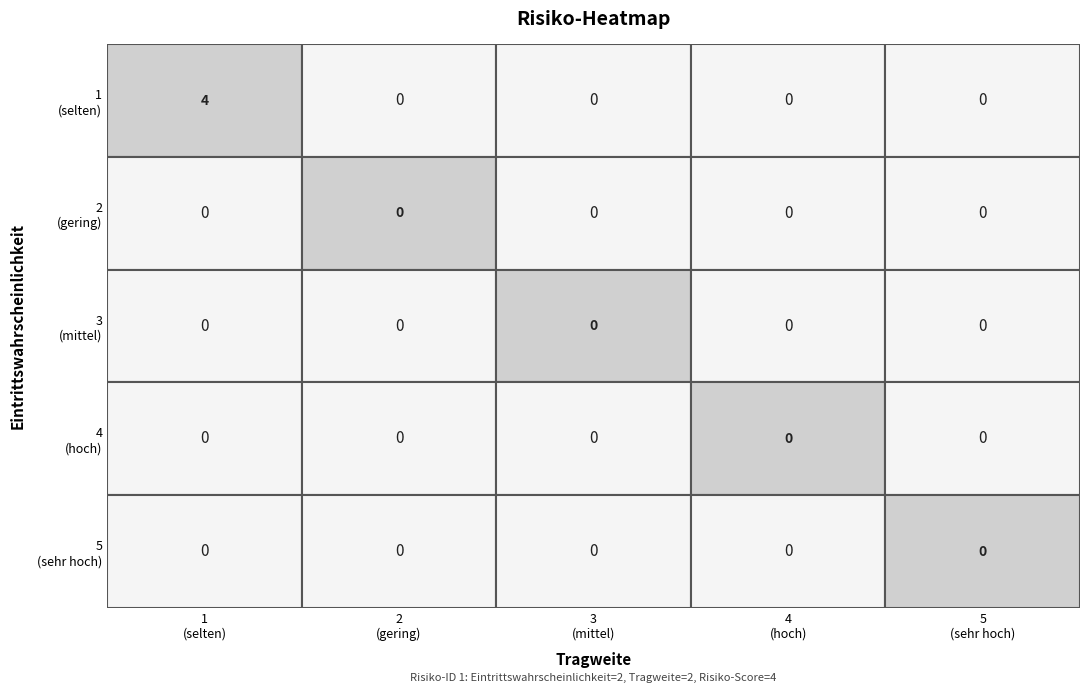

Is the value of 3 at 3 greater than the value of 5 at 0?

No